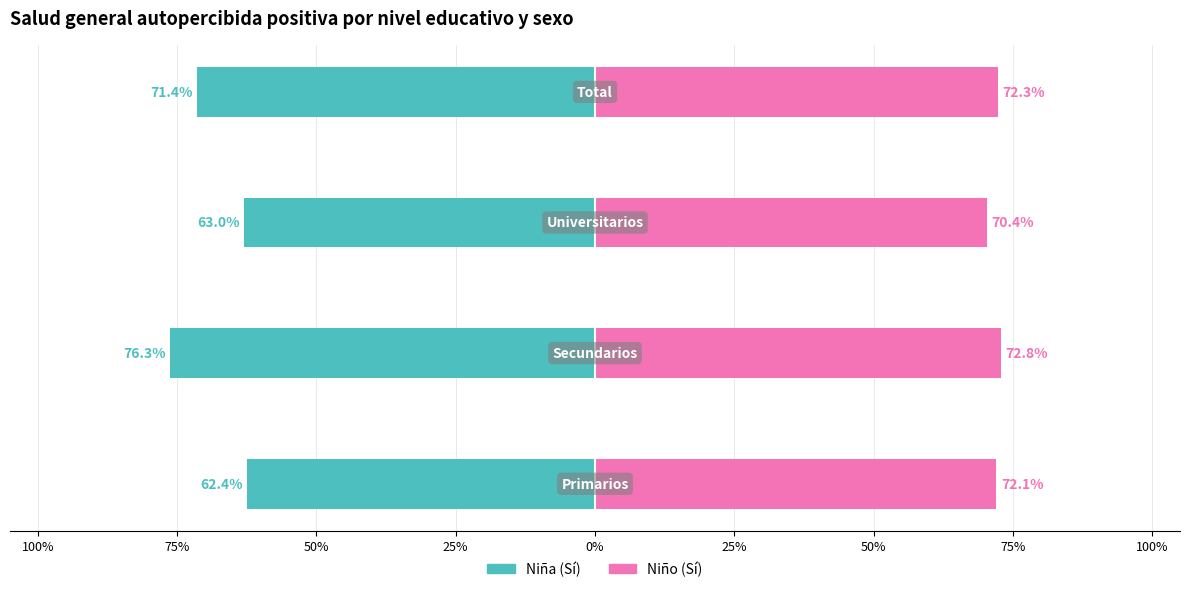

Which series has the largest total across all categories?

Niño (Sí)